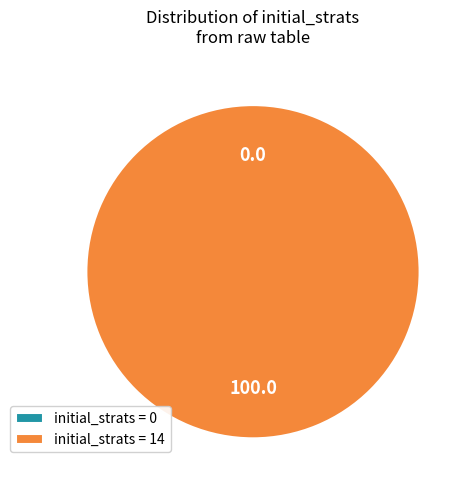

Is it true that initial_strats = 0 is 0% of the pie?

True